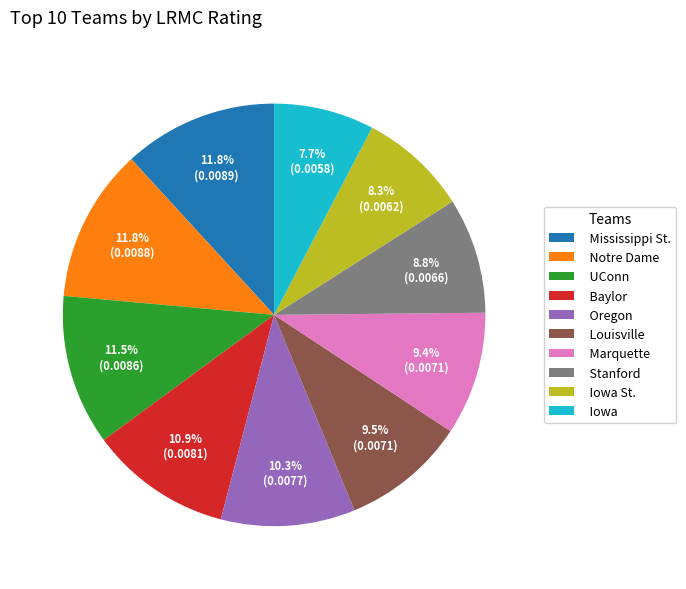

Which has a higher value, Iowa or UConn?

UConn